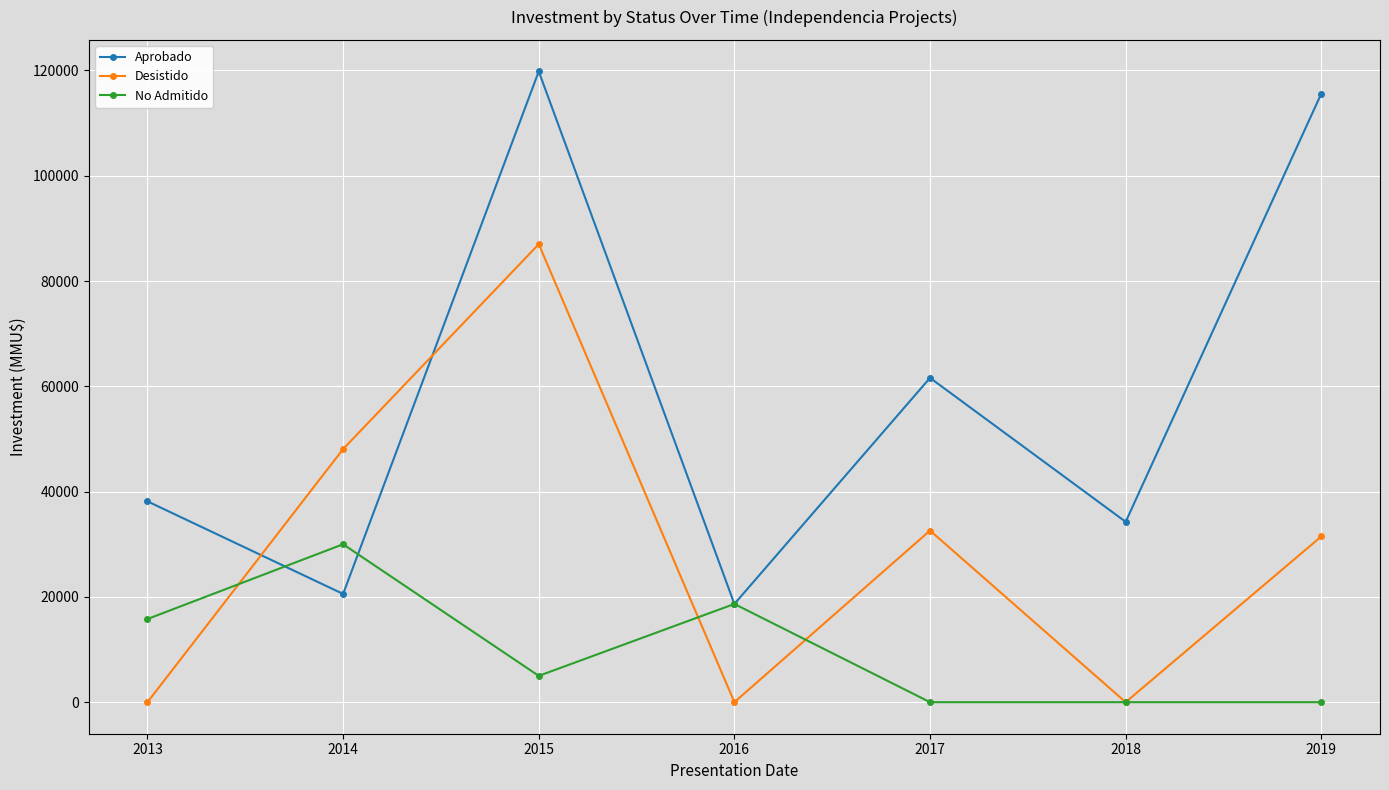

At 2013, list the series in order from smallest to largest.

Desistido, No Admitido, Aprobado